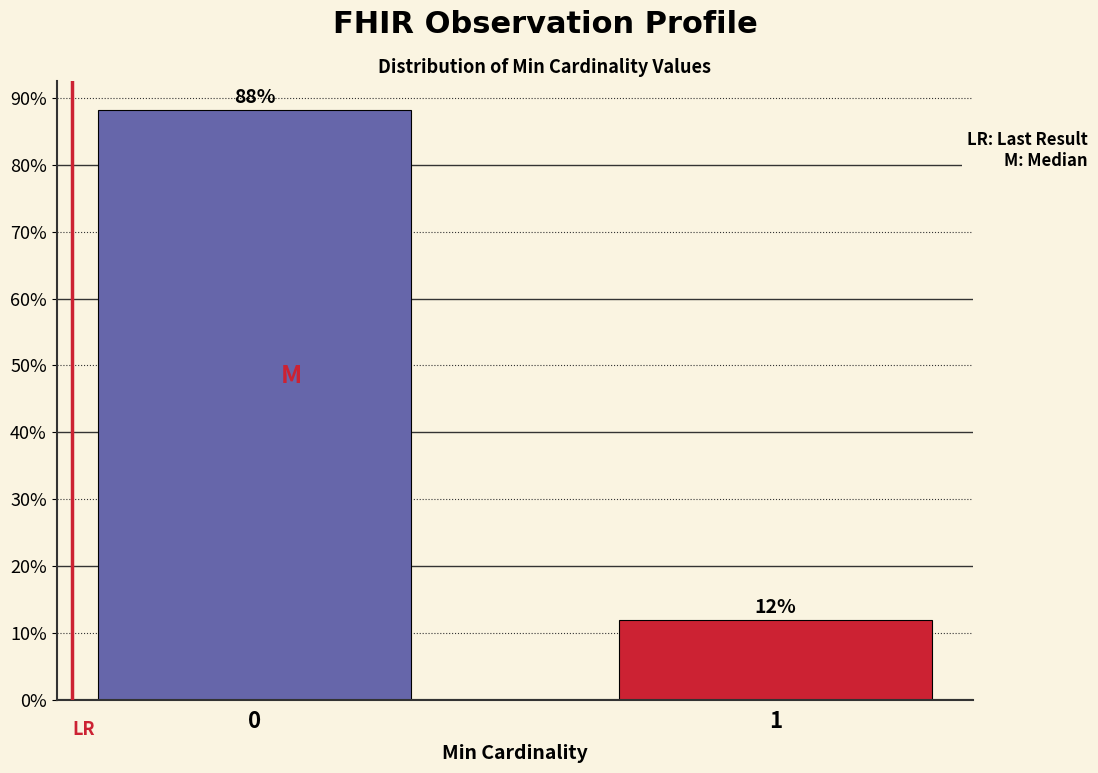

What is the maximum value shown in the chart?

88.1